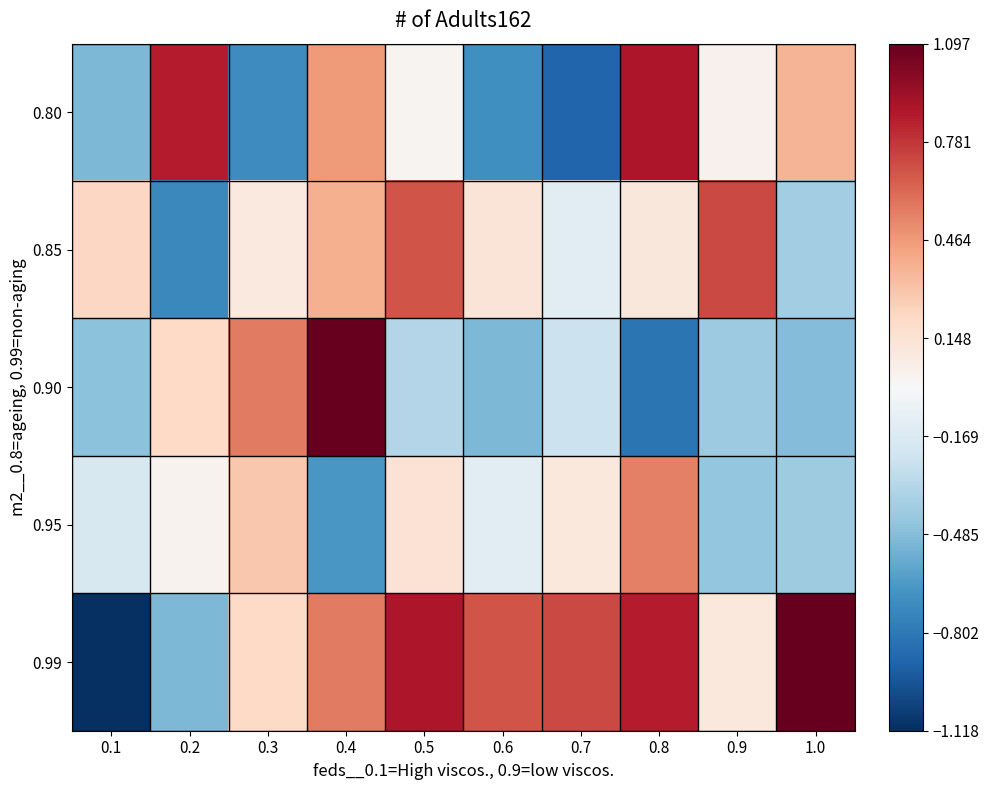

Which series has the largest total across all categories?

0.99